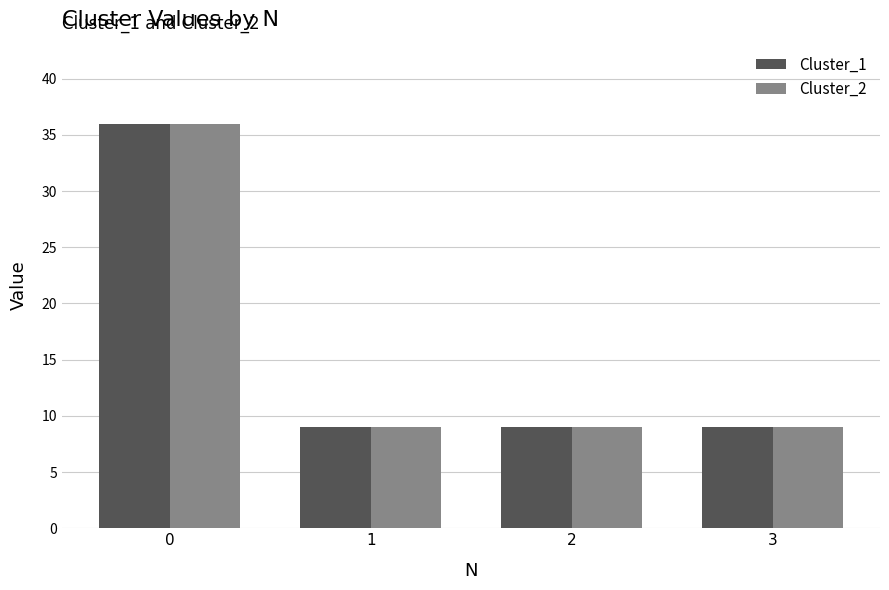

Is the value of Cluster_1 at 1 greater than the value of Cluster_2 at 0?

No